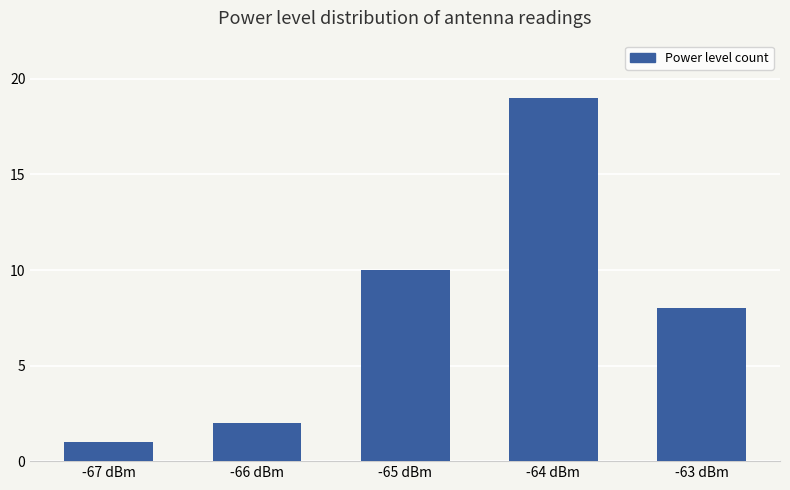

List the labels in order of value, largest first.

-64 dBm, -65 dBm, -63 dBm, -66 dBm, -67 dBm